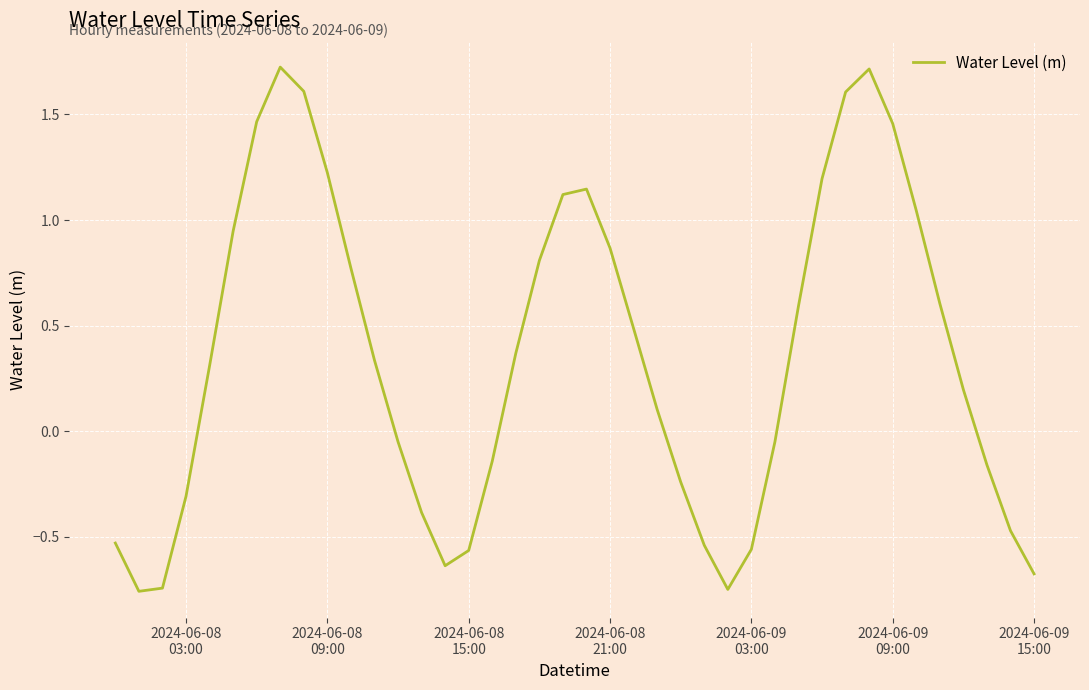

What is the maximum value shown in the chart?

1.7